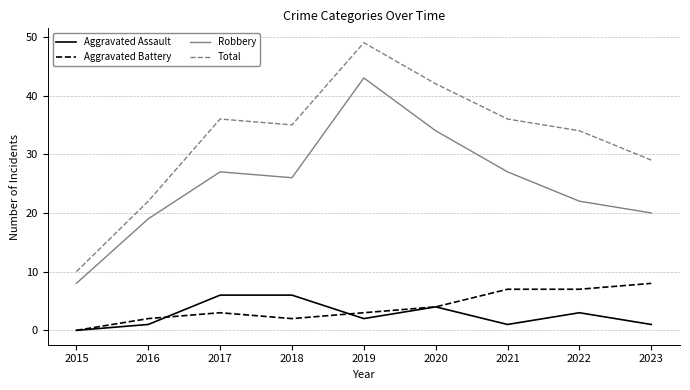

Which series changed the most between 2015 and 2021?

Total